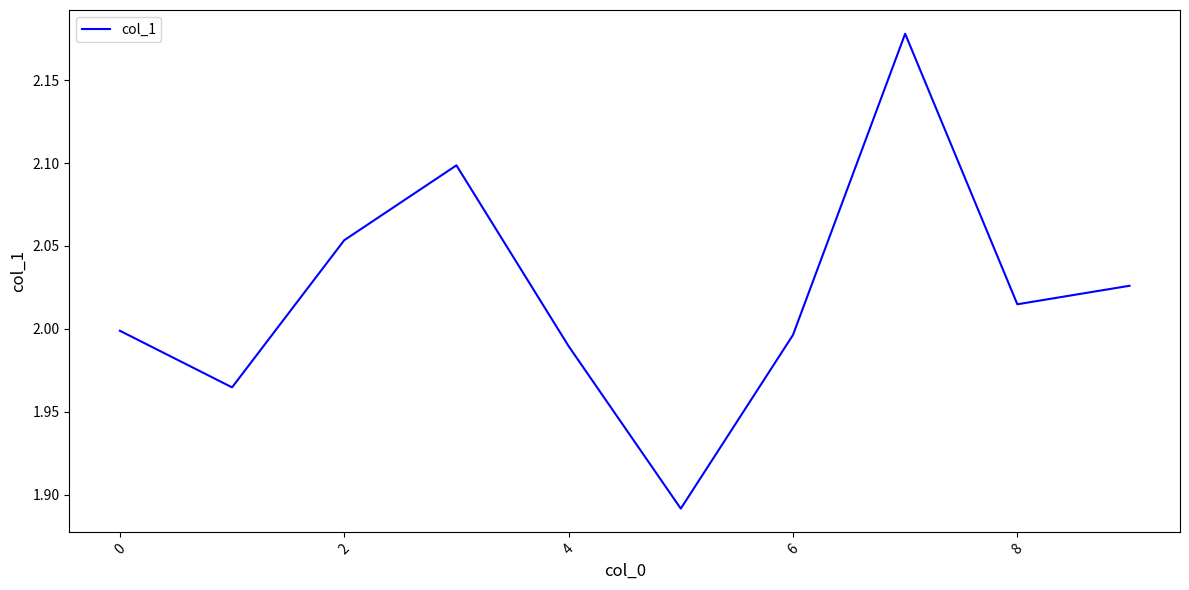

What is the difference between the maximum and minimum values?

0.3